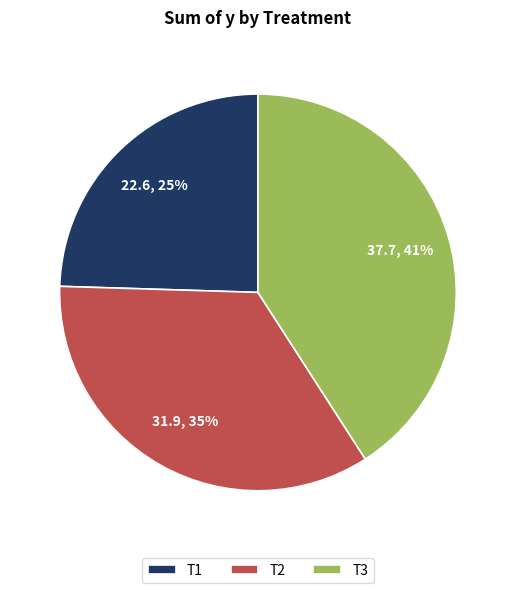

Does T2 account for over 50% of the chart?

No